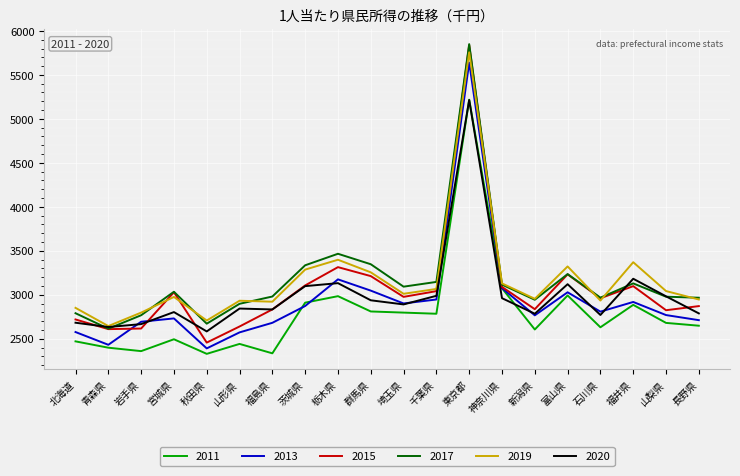

Is the value of 2011 at 山梨県 greater than the value of 2015 at 山梨県?

No